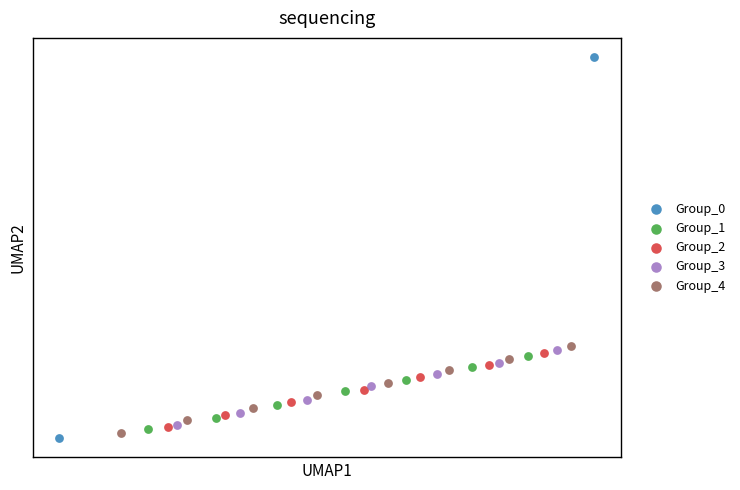

Which series reaches the minimum Y coordinate?

Group_0